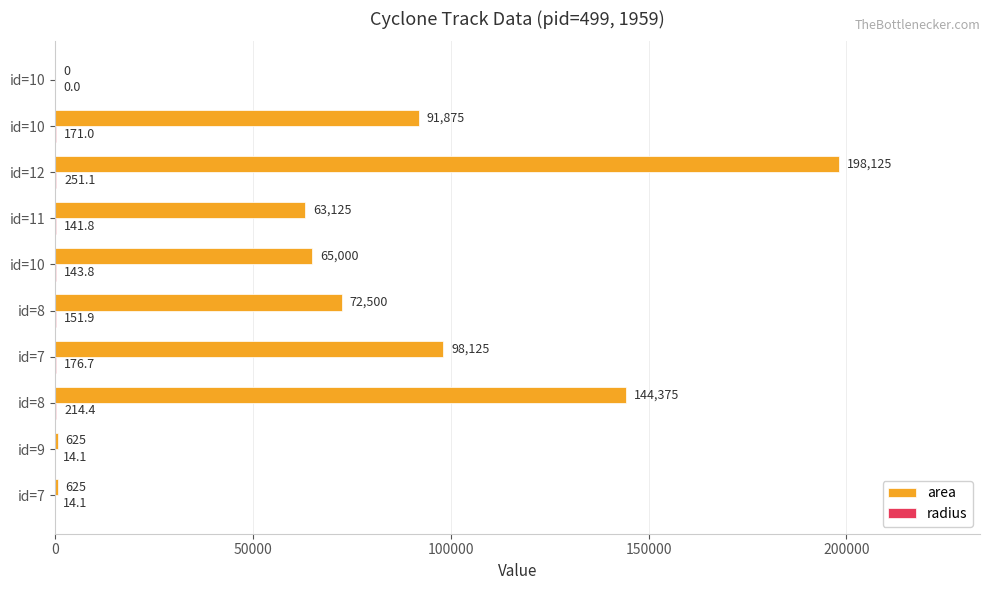

How many series are shown in this chart?

2